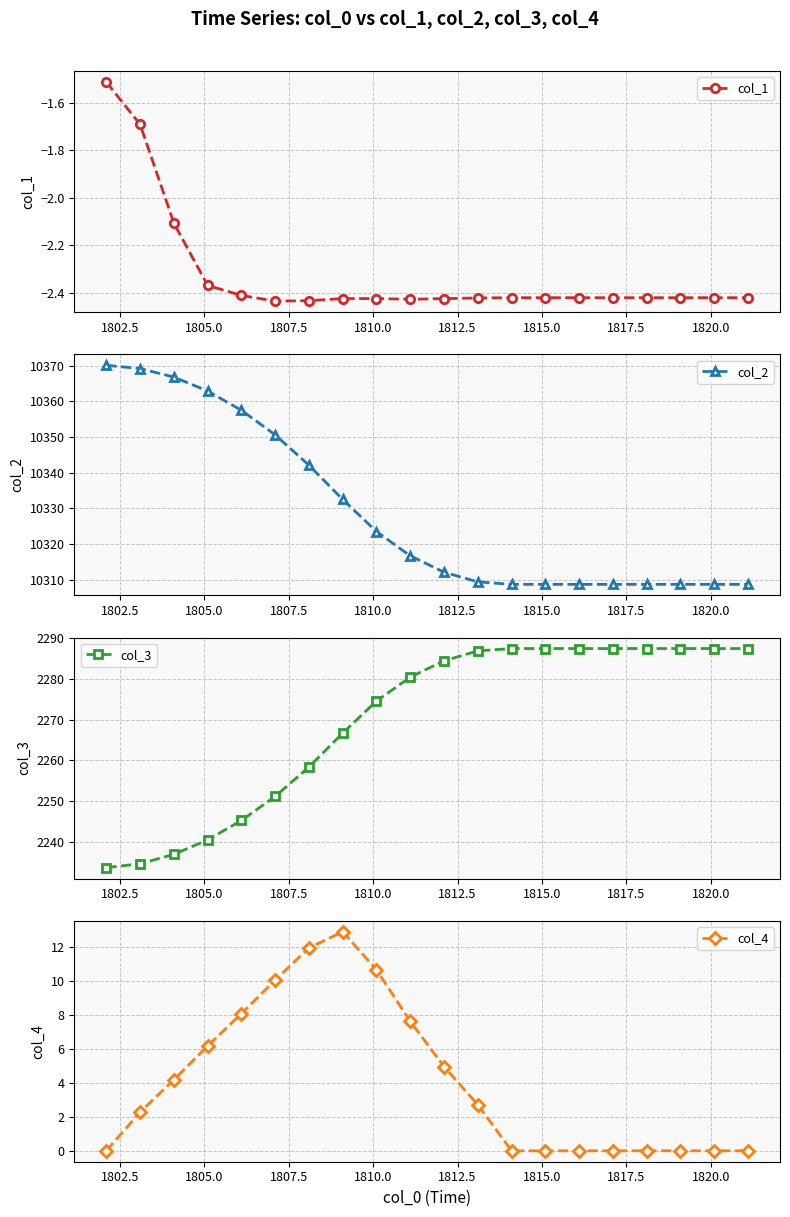

True or false: col_1 and col_2 intersect in this chart.

False